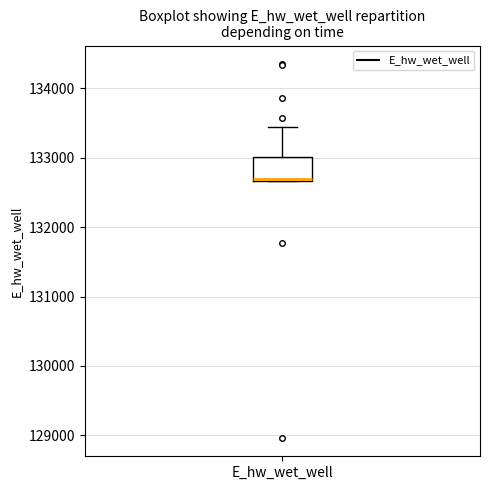

Transcribe this box plot: give where the median line is, the range the box spans, and where the two whiskers end, as read against the y-axis. The values are not printed on the chart, so give them approximately, as read against the axis.

median 132700, box 132700 to 133000, whiskers 132700 to 133400